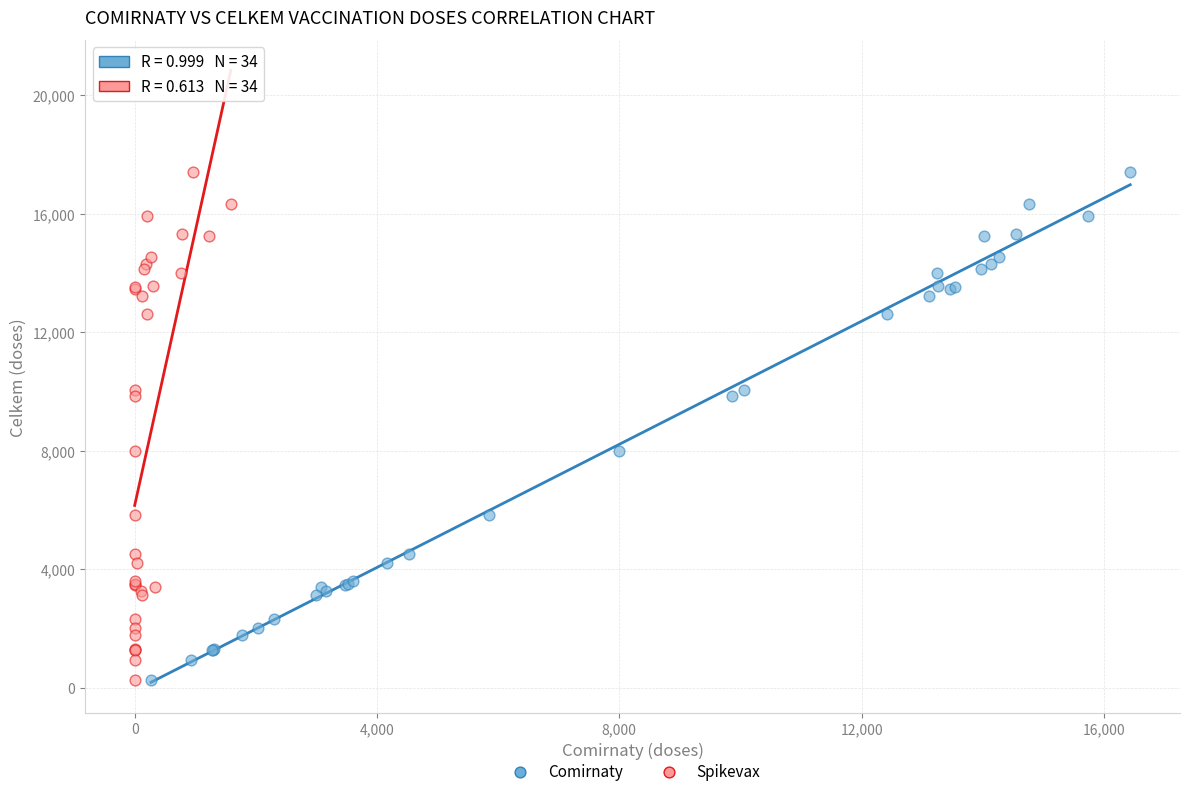

What are all the series names shown in the legend?

Comirnaty, Spikevax